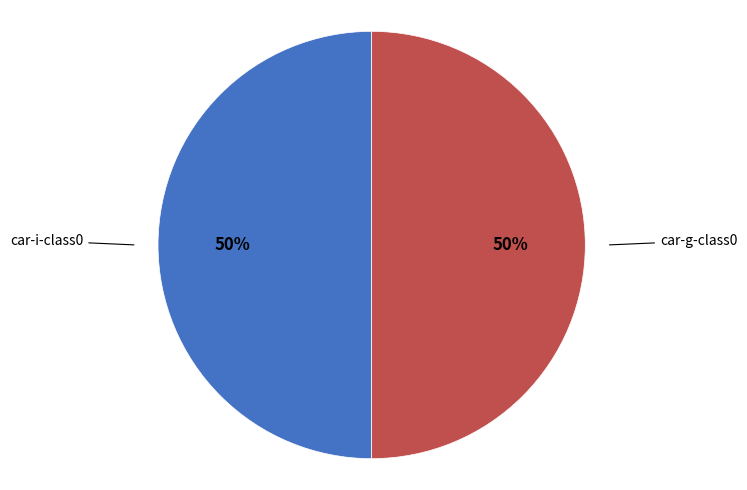

To the nearest percent, what is the average slice percentage?

50%